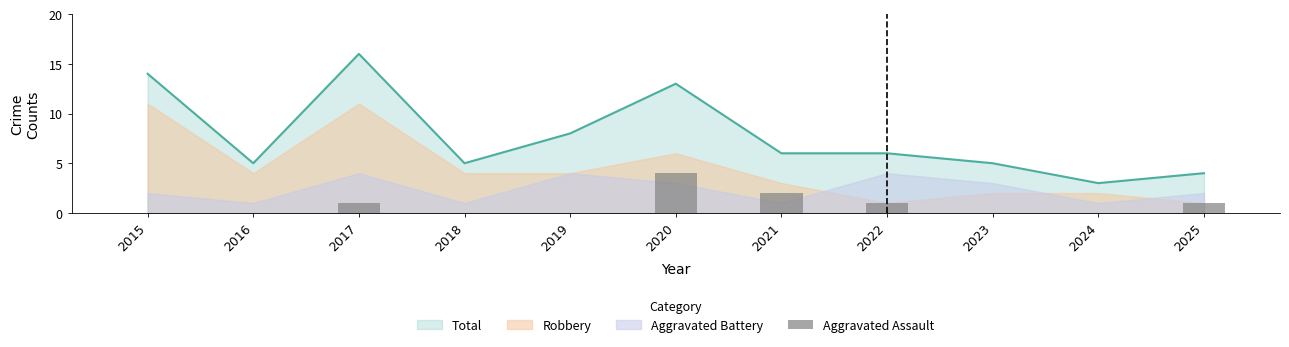

Which category has the lowest value across all series?

2015